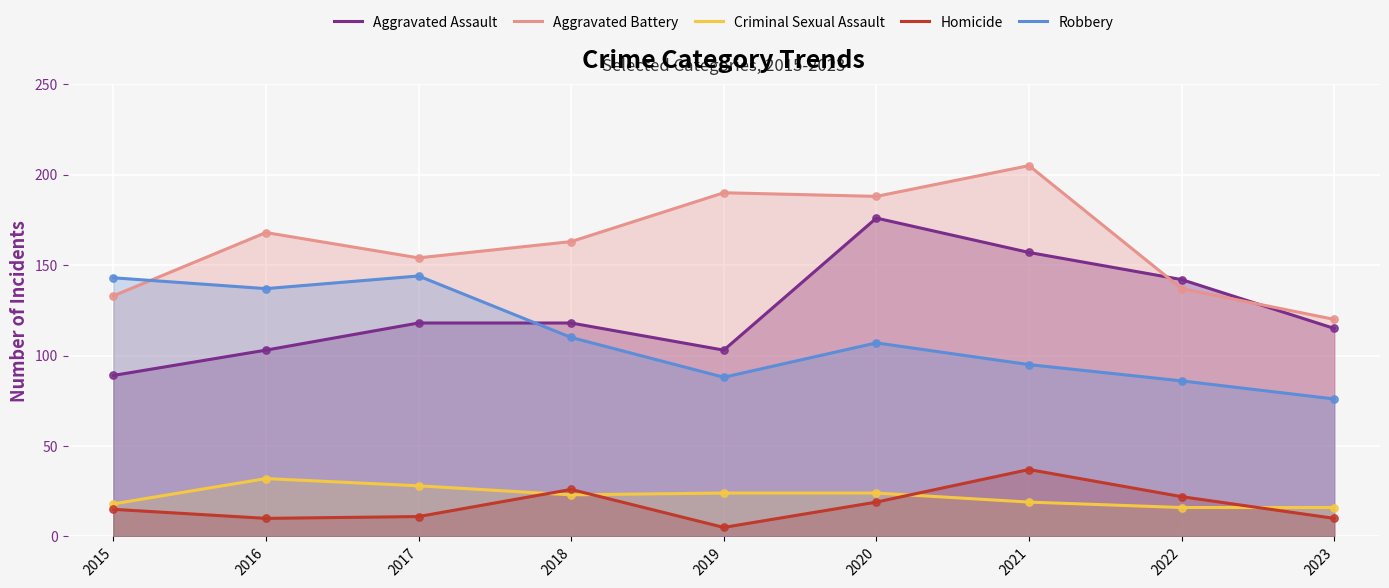

Which series has the widest spread of Y values?

Aggravated Assault